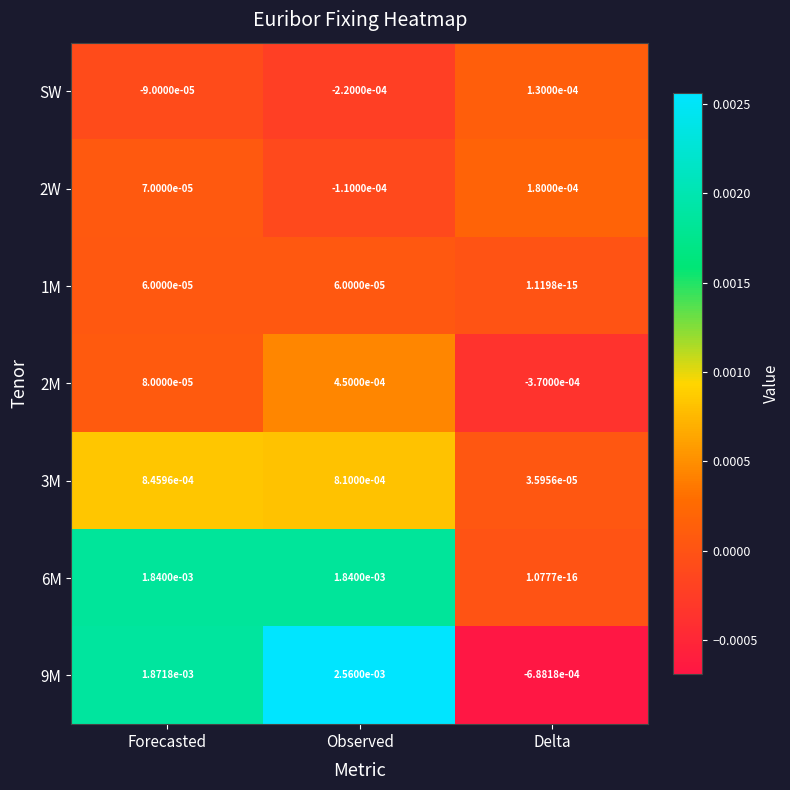

Rank the series at Observed from highest to lowest value.

9M, 6M, 3M, 2M, 1M, 2W, SW